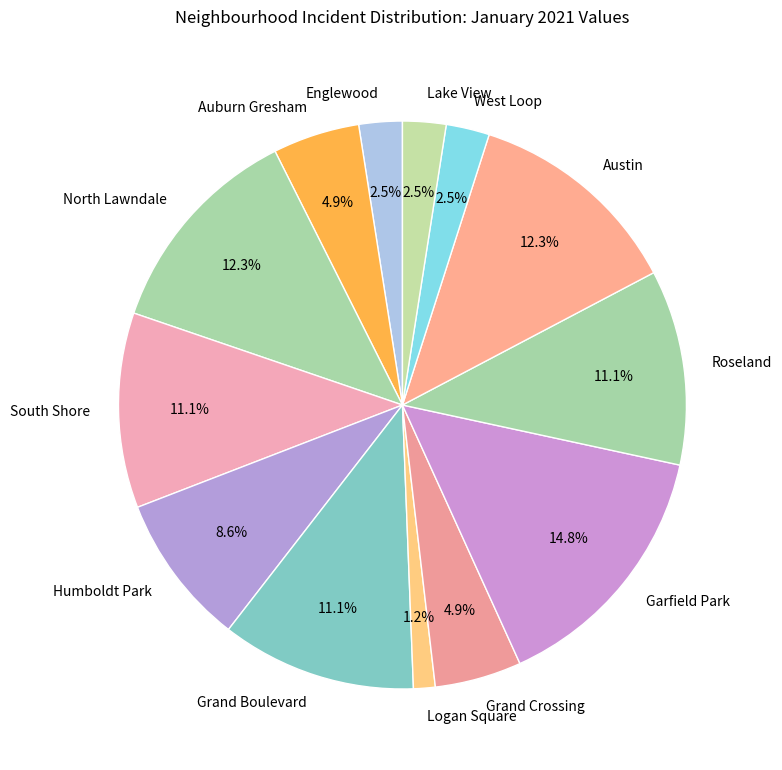

Between Auburn Gresham and Garfield Park, which is larger?

Garfield Park